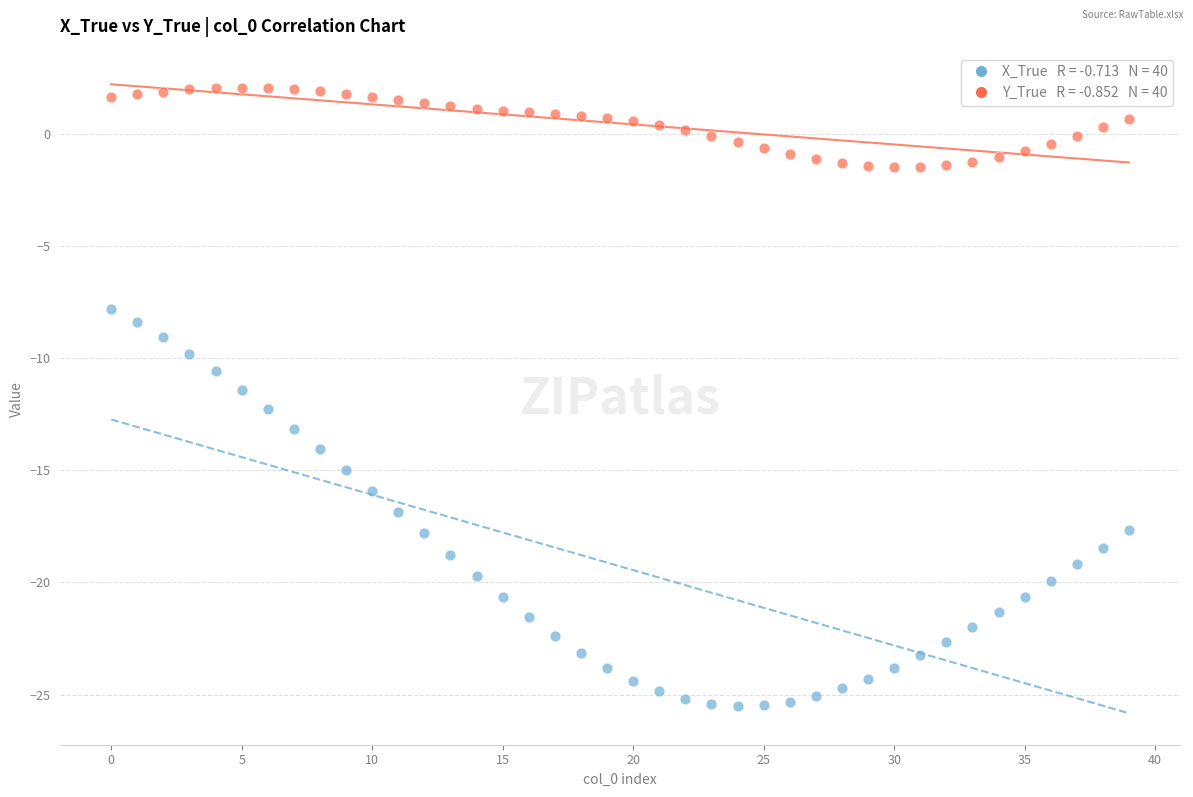

Across all data points, what is the range of Y values (max minus min)?

27.5